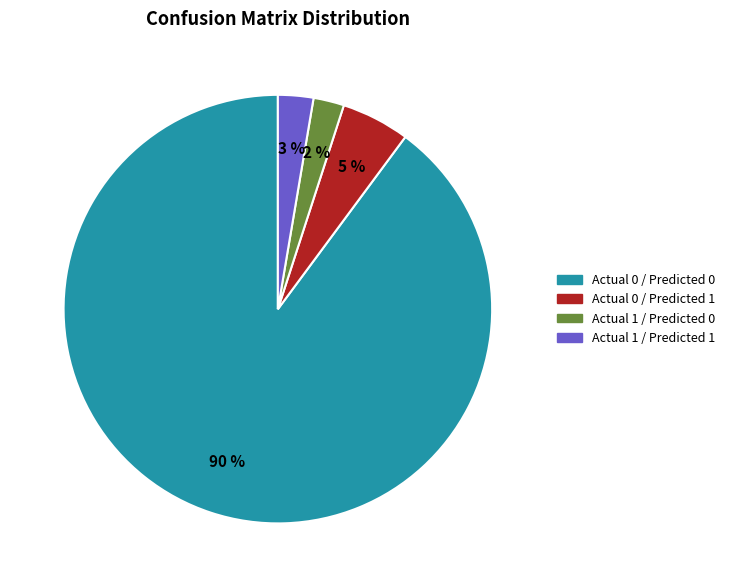

How many slices are in this pie chart?

4